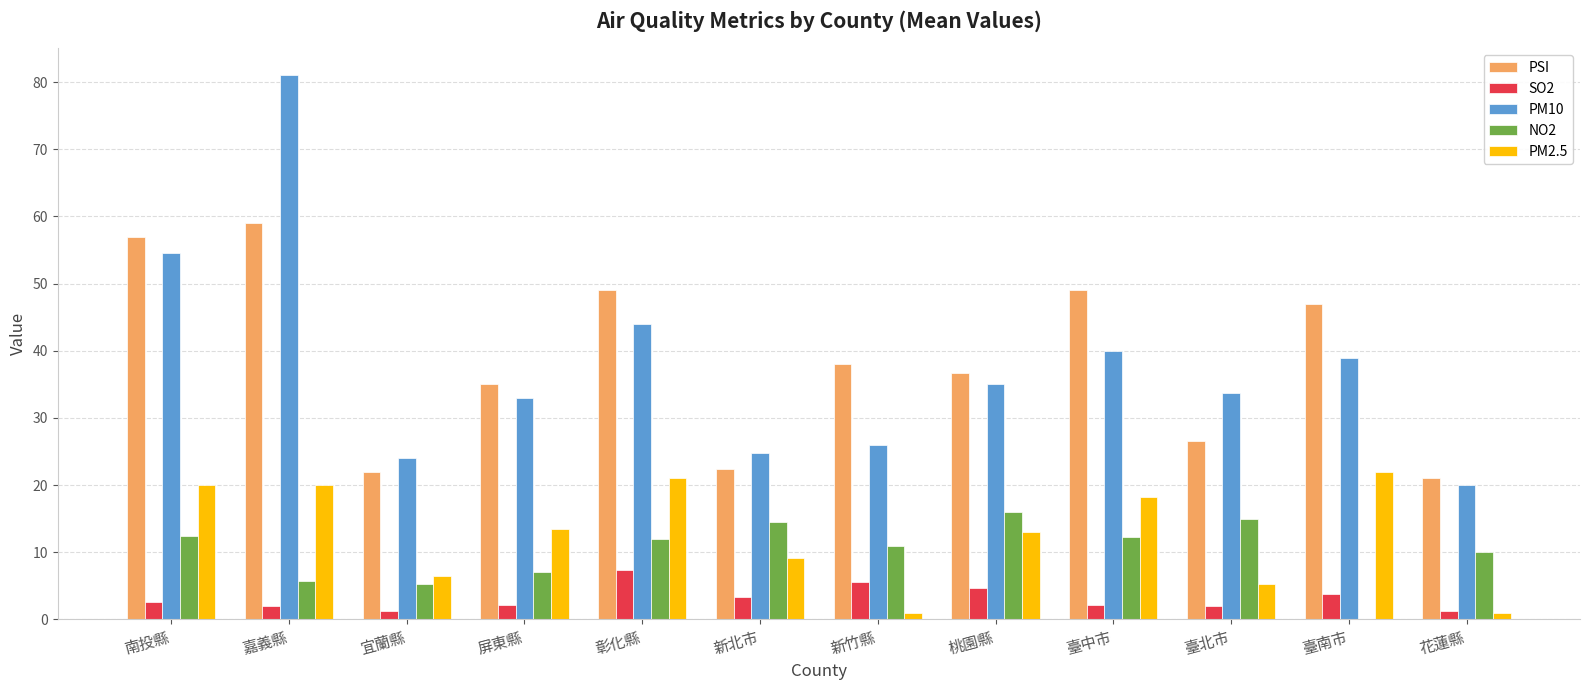

Which series has the widest spread of values?

PM10